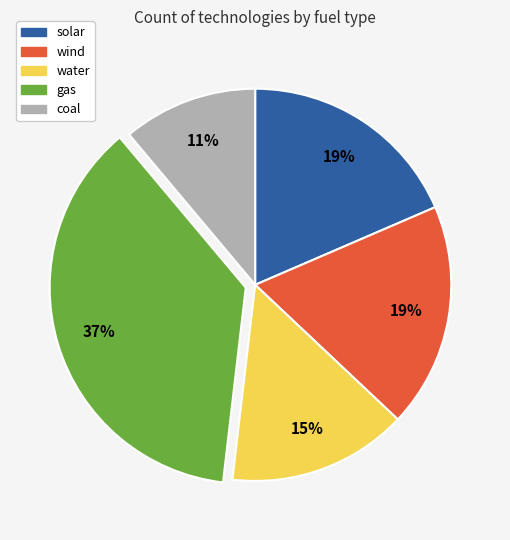

Is the sum of solar and gas greater than half?

Yes